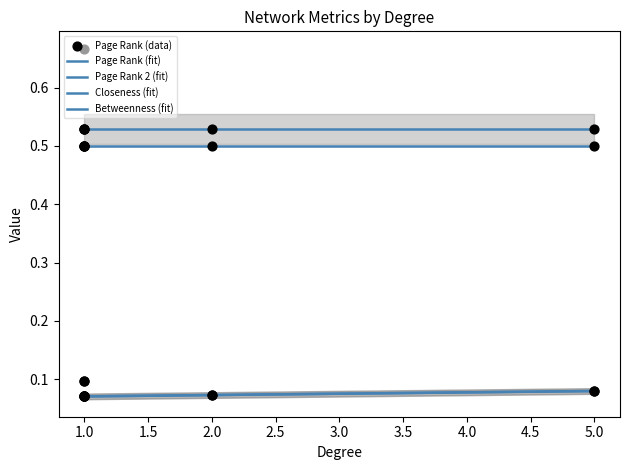

Which series has the widest spread of Y values?

Closeness